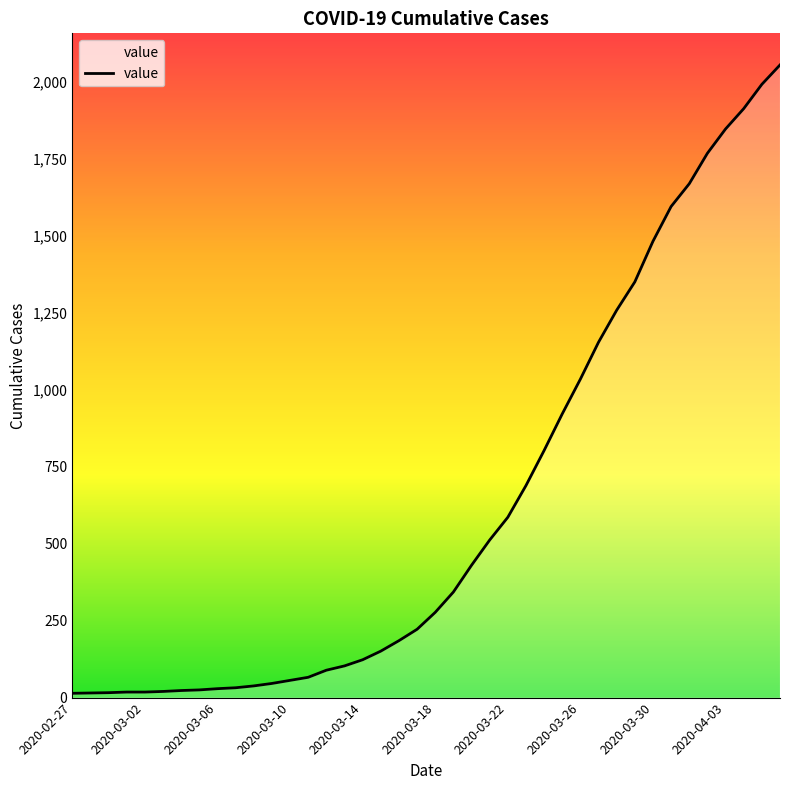

What is the greatest value displayed?

2056